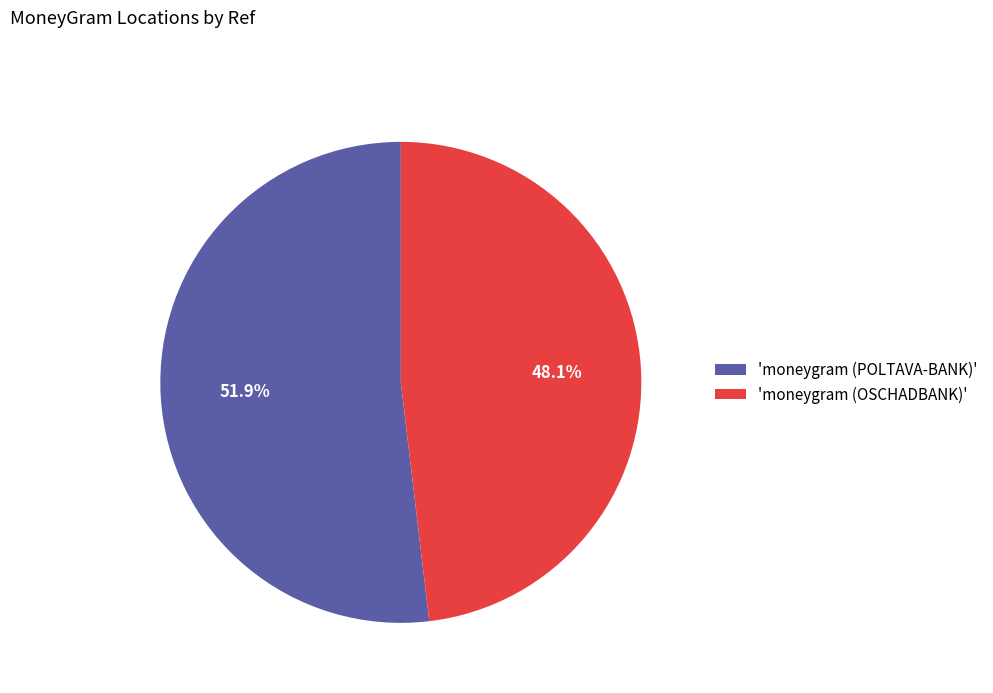

How much of the chart is everything except 'moneygram (POLTAVA-BANK)'?

48.1%